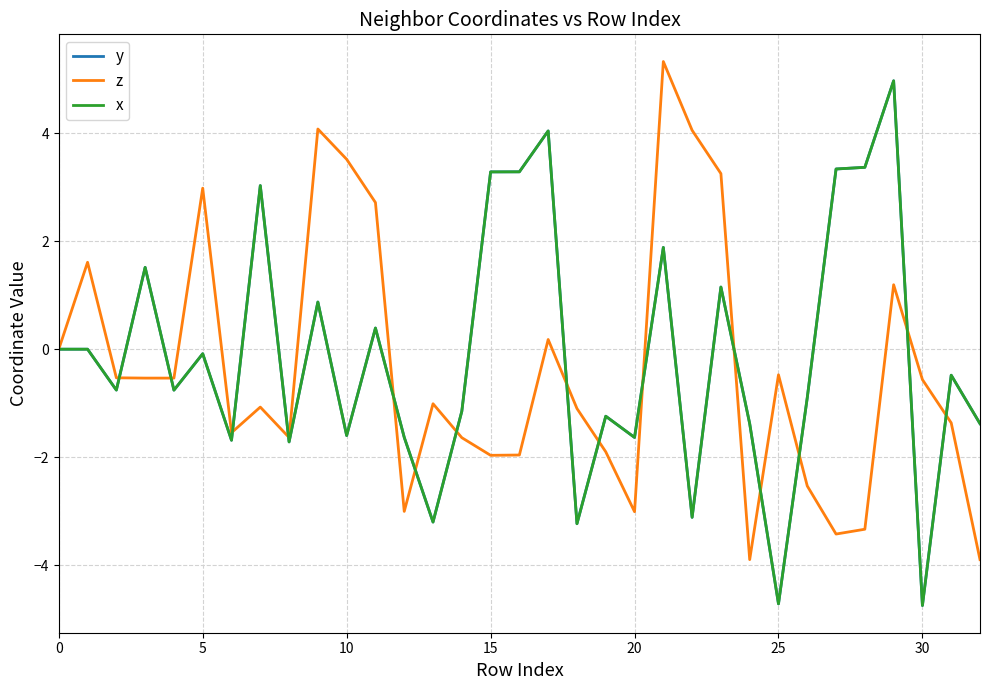

Is this an area chart (filled region under the line)?

No